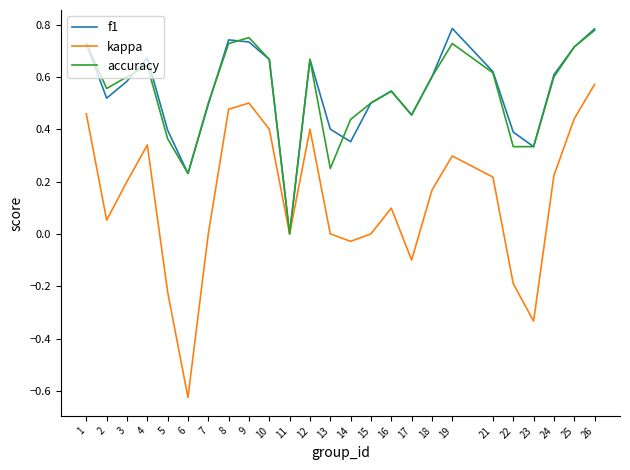

Which series changed the most between 2 and 21?

kappa